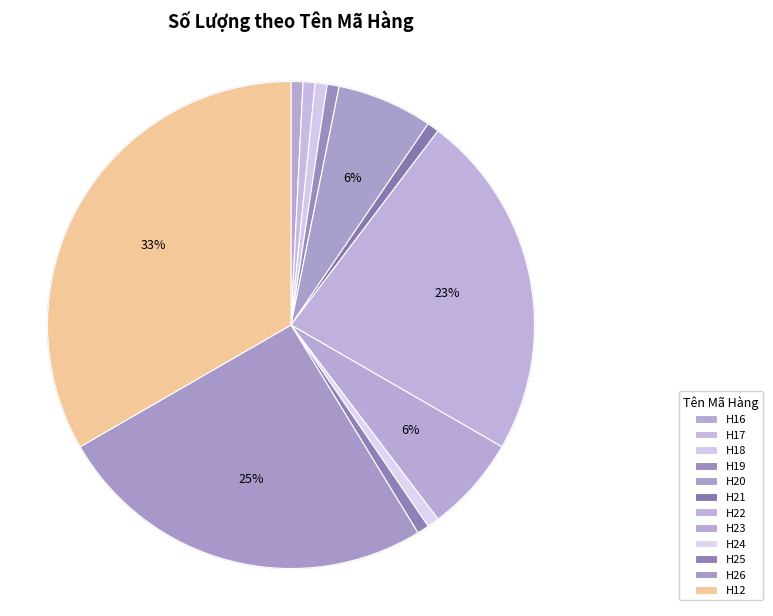

Rank the categories by value from highest to lowest.

H12, H26, H22, H20, H23, H16, H17, H18, H19, H21, H24, H25